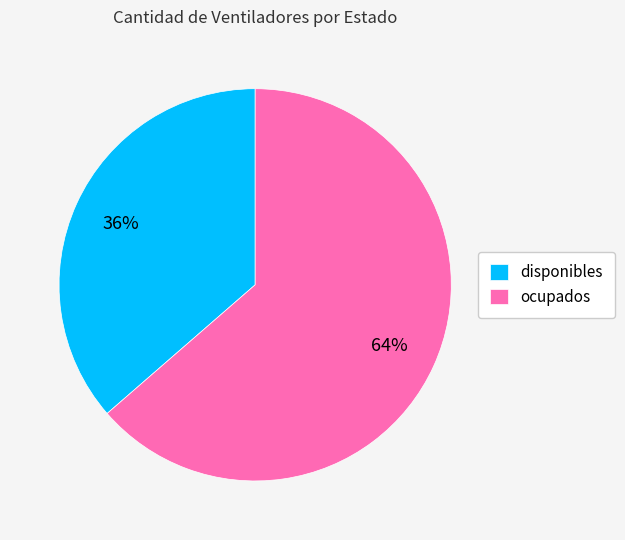

Do disponibles and ocupados together represent more than half of the pie?

Yes